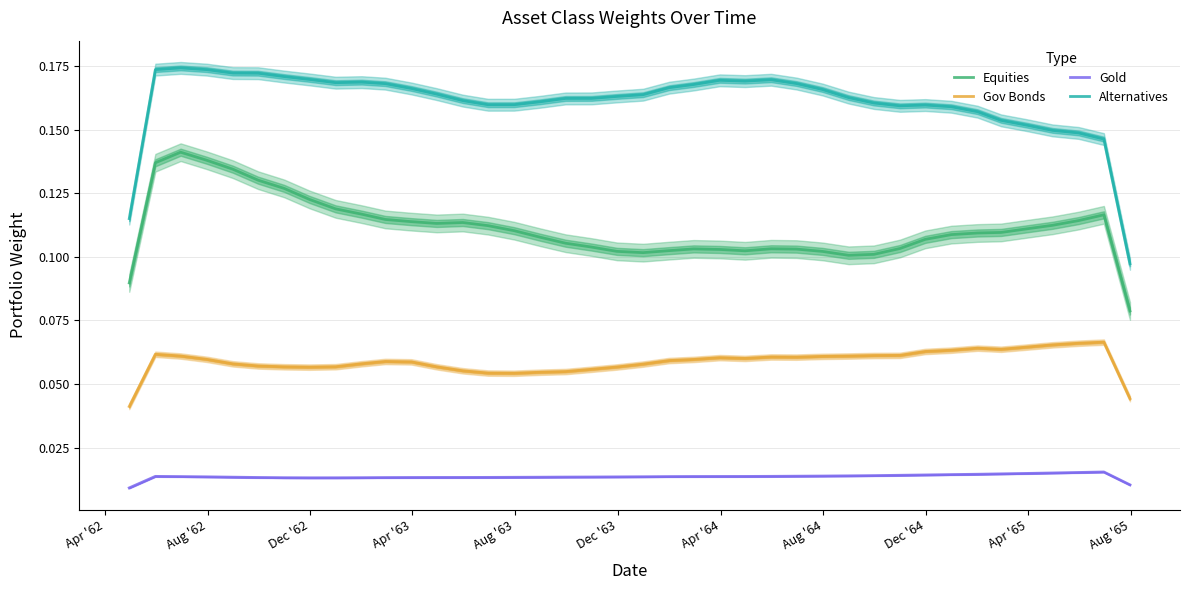

Which series has the widest spread of values?

Alternatives